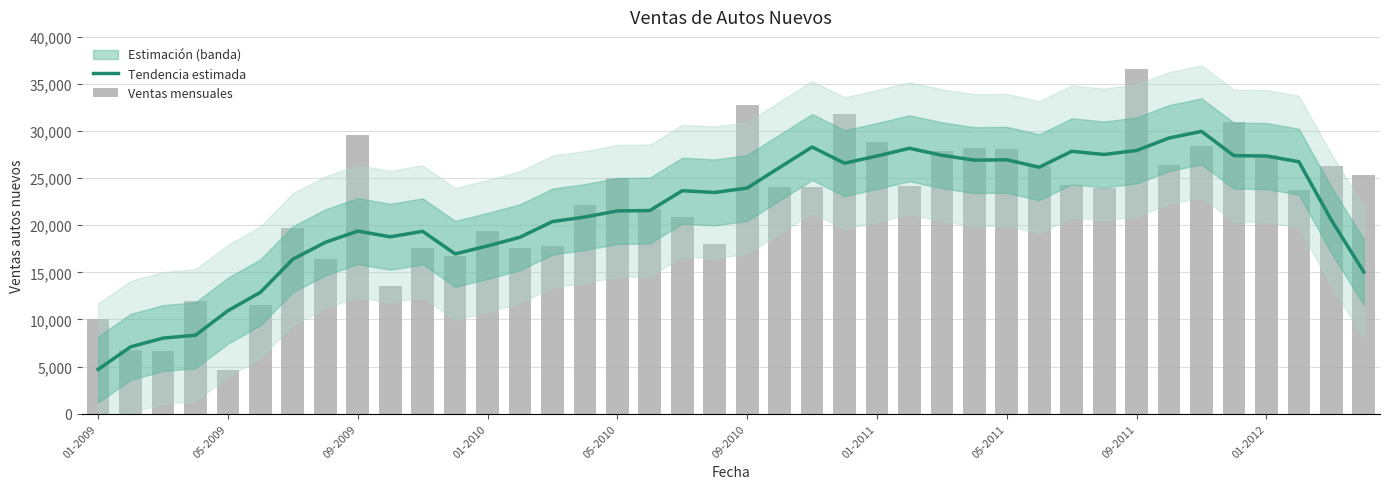

True or false: Tendencia estimada has a value of 32347.7 at 05-2010.

False